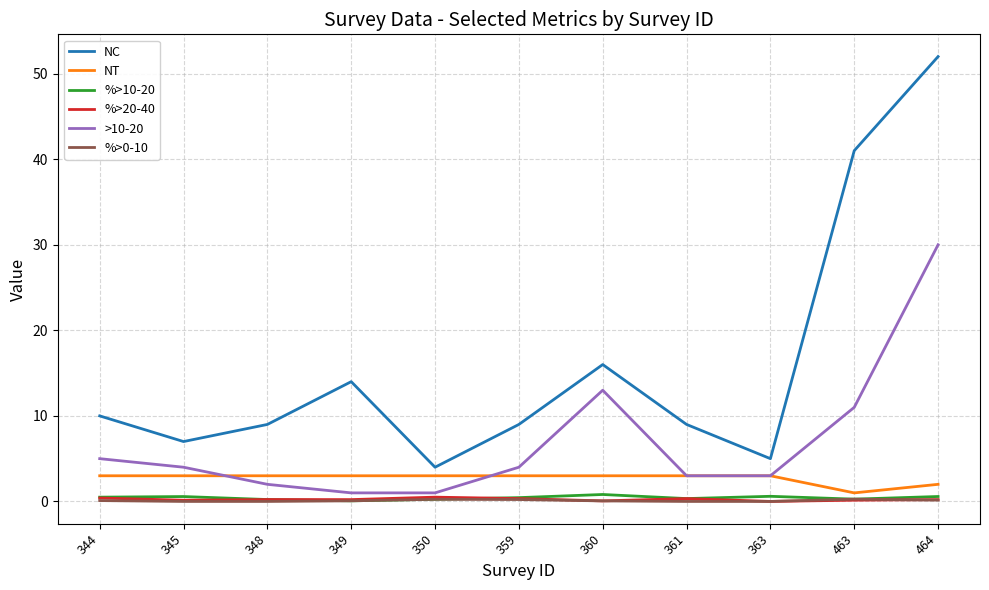

At which category is the sum across all series the highest?

464